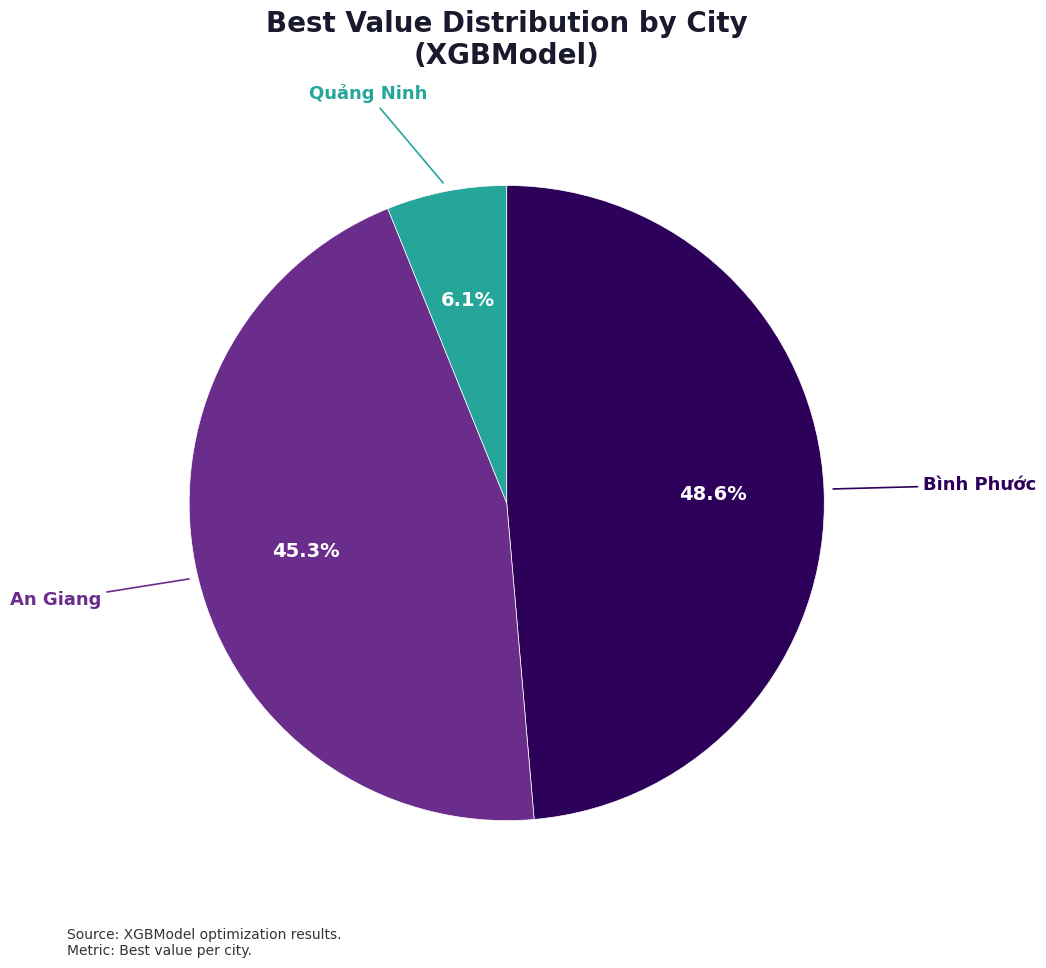

Is there a majority slice in this chart?

No